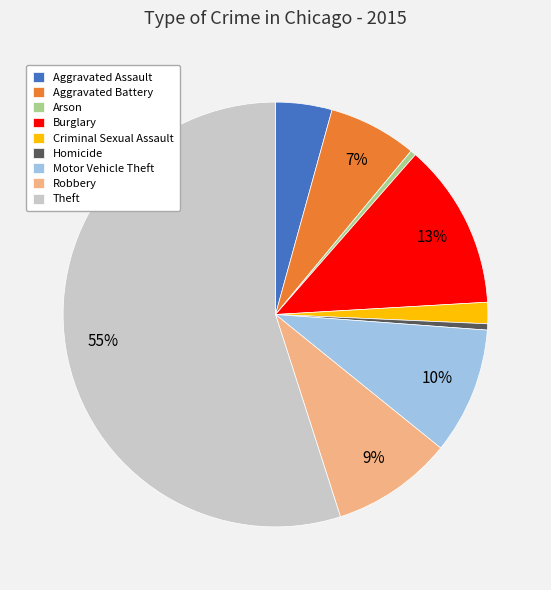

To the nearest percent, what is the difference between the Aggravated Battery and Motor Vehicle Theft slice percentages?

3%